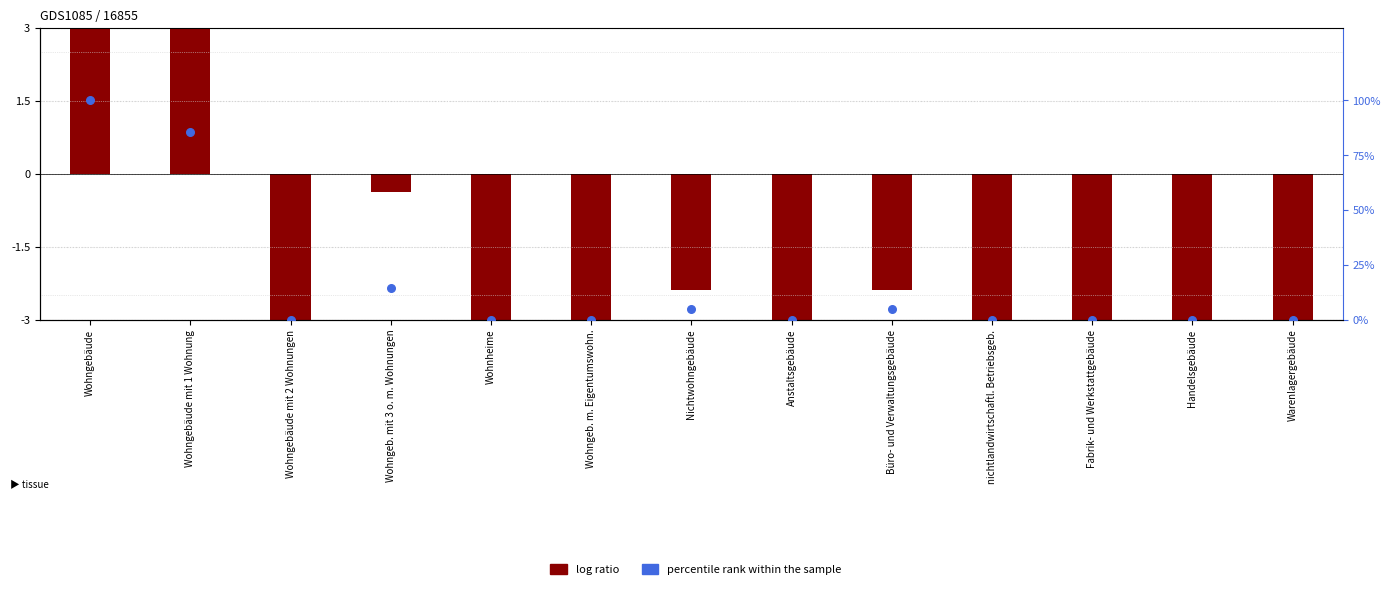

Which series contains the lowest Y value?

log ratio